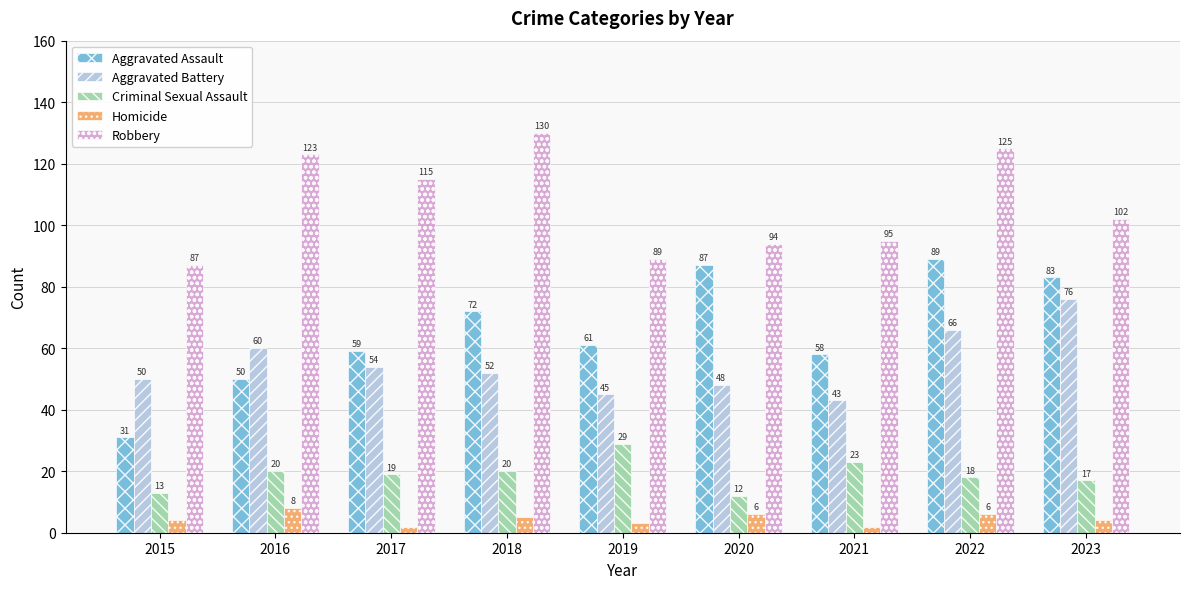

What is the difference between the second highest and second lowest values in the Aggravated Assault series?

37